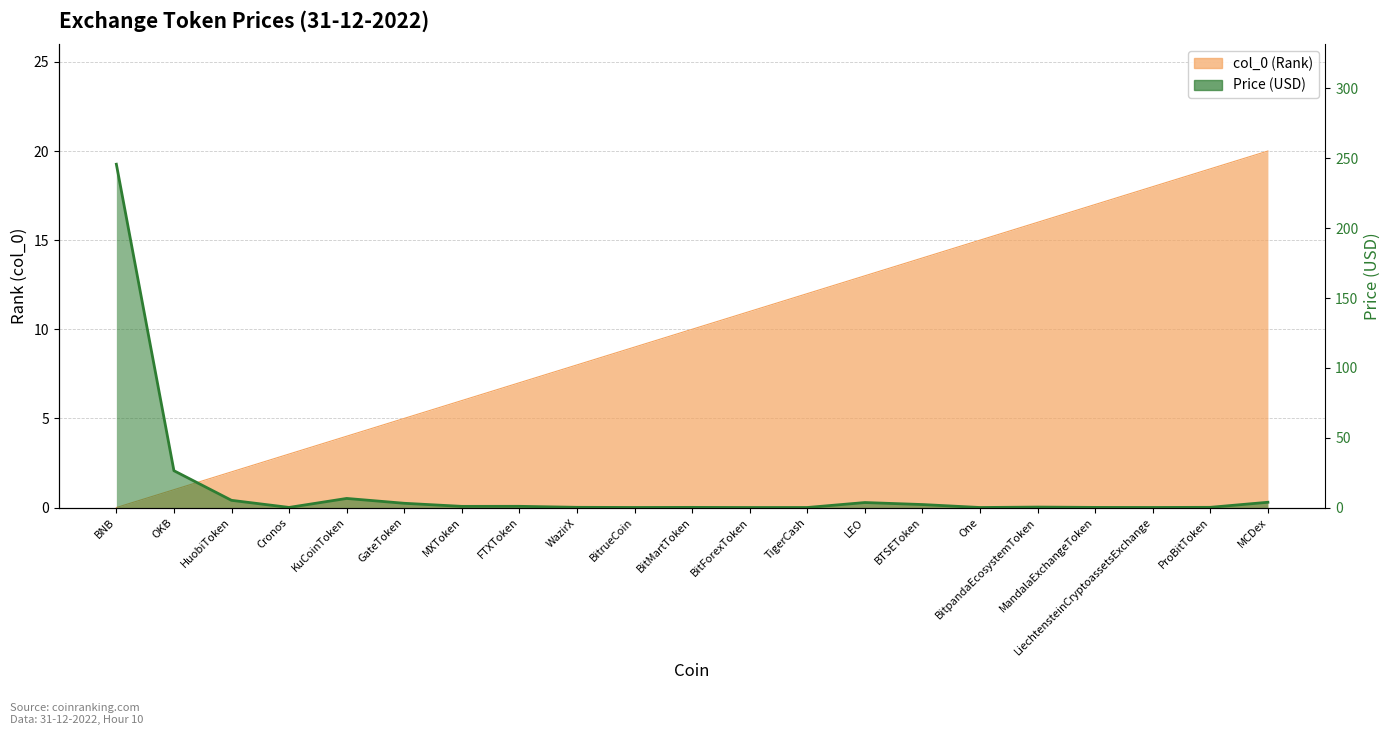

What is the sum of all col_0 values?

210.0